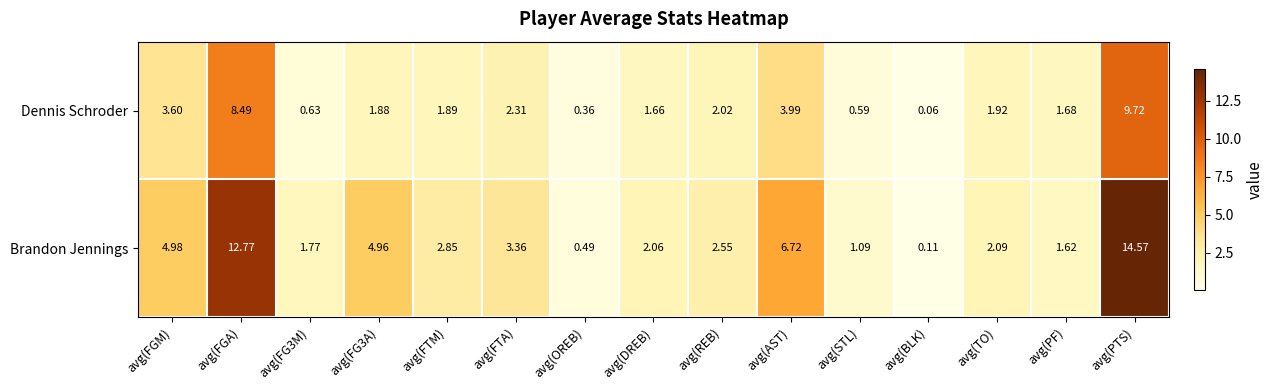

Which series has the largest total across all categories?

Brandon Jennings